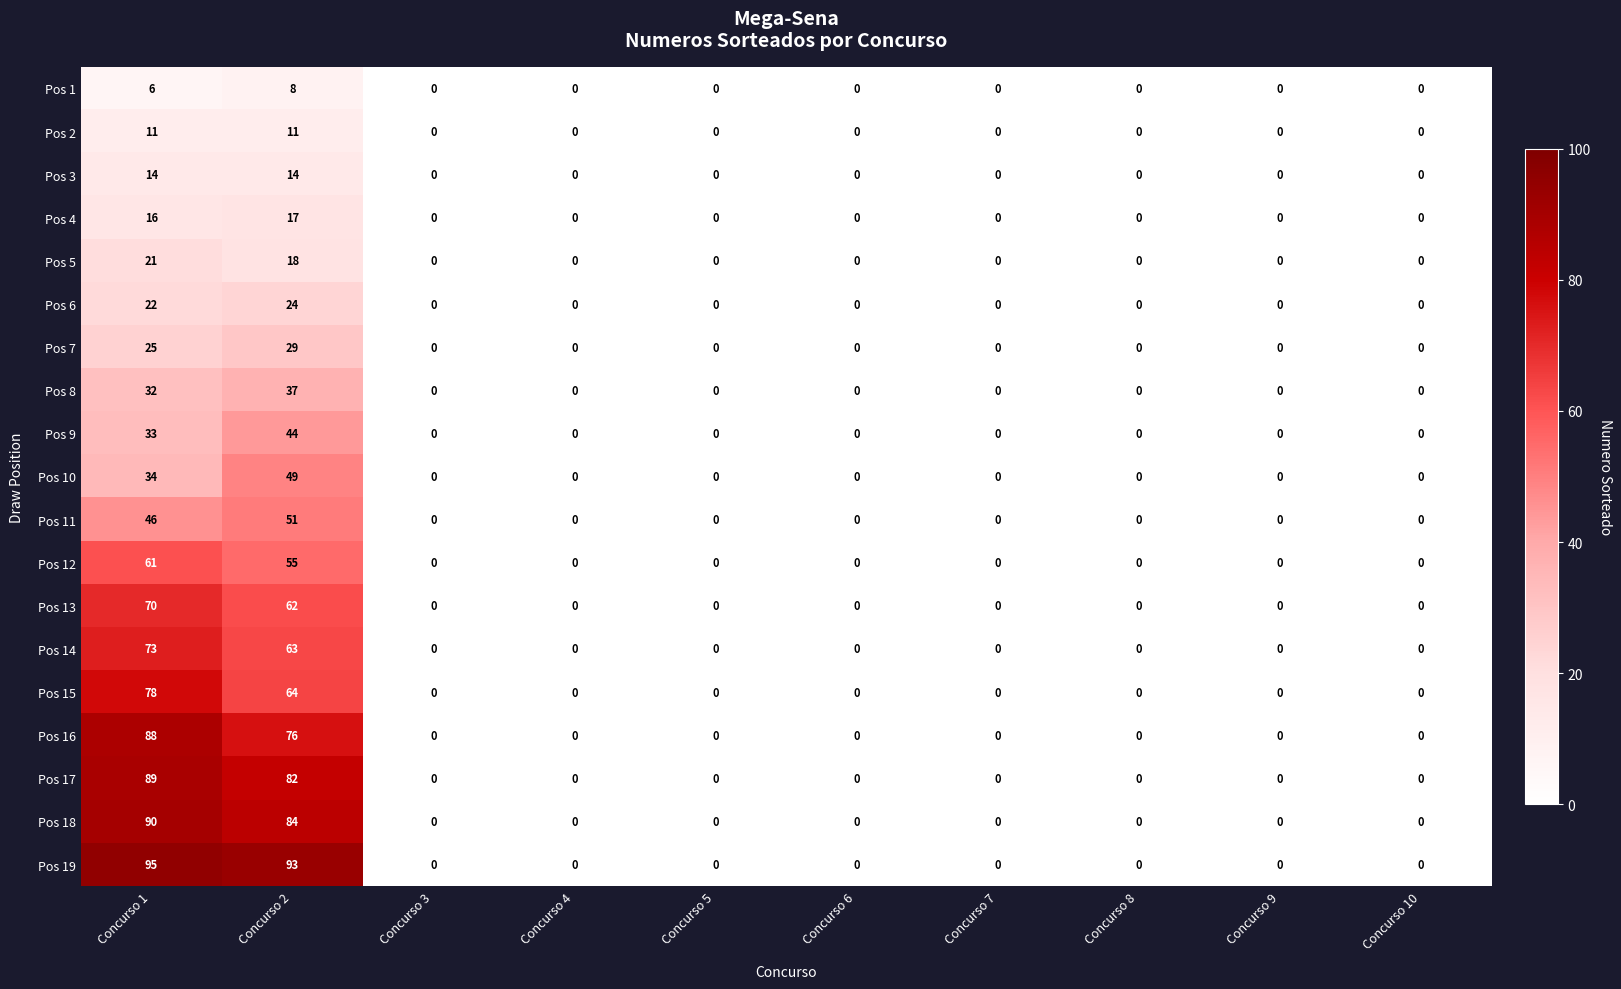

Count the number of data series in this chart.

19